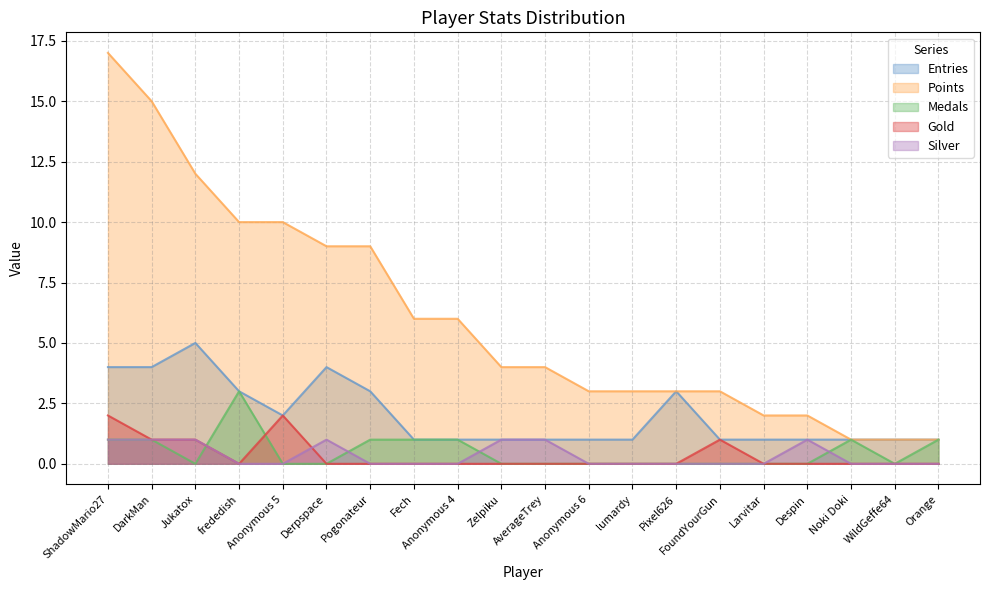

How many lines are shown in the chart?

5